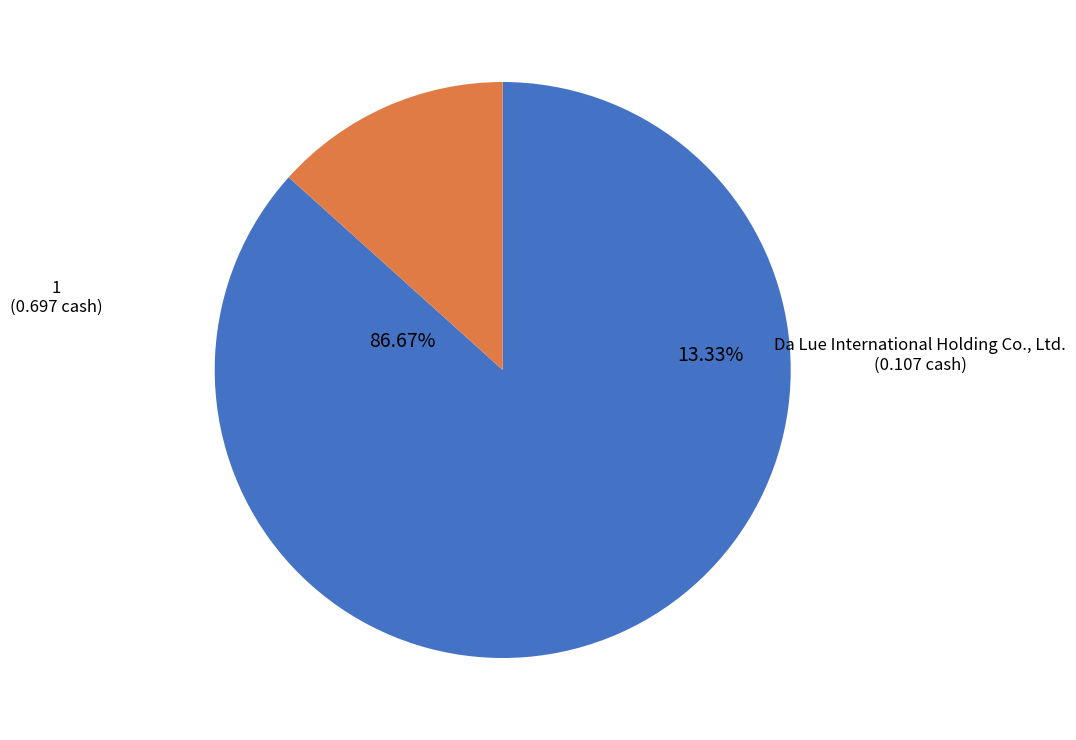

What percentage is NOT represented by 1?

13.3%